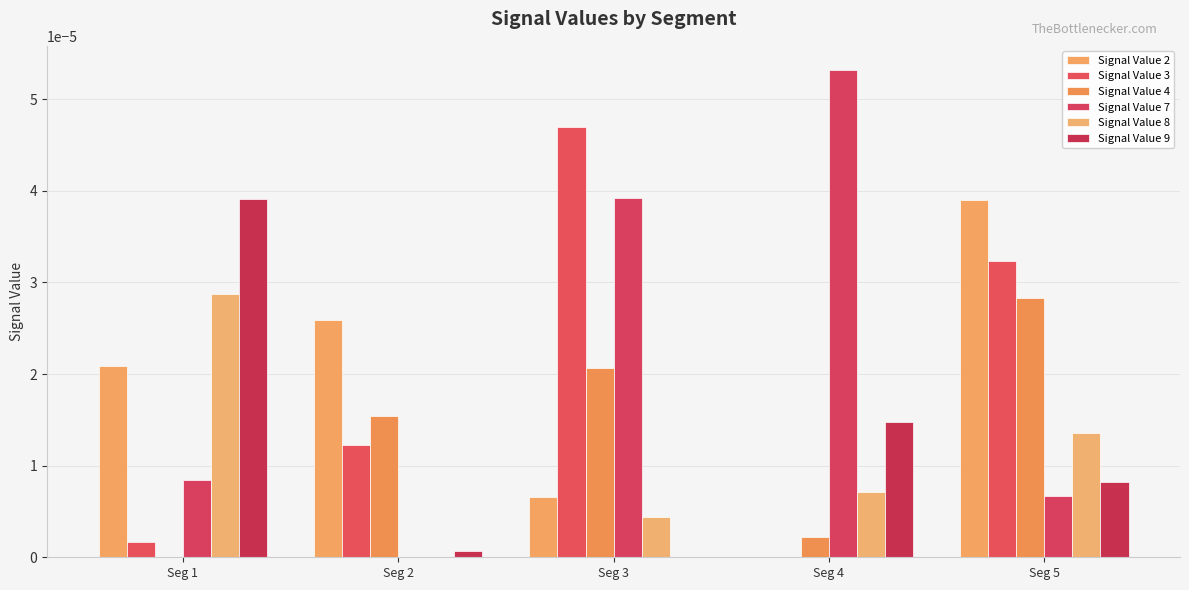

How many groups of bars are there?

5